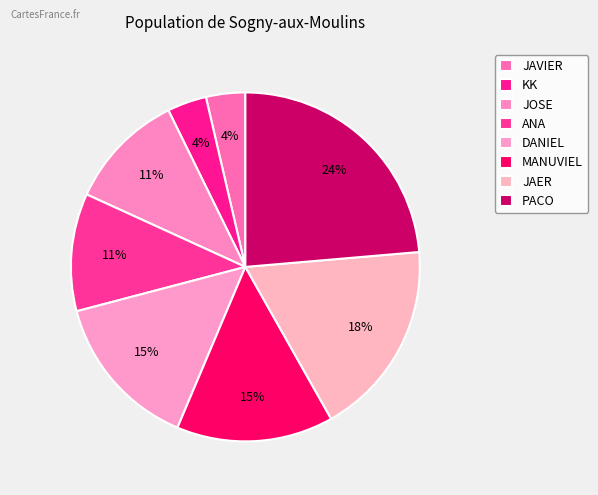

Is it true that PACO is 35% of the pie?

False